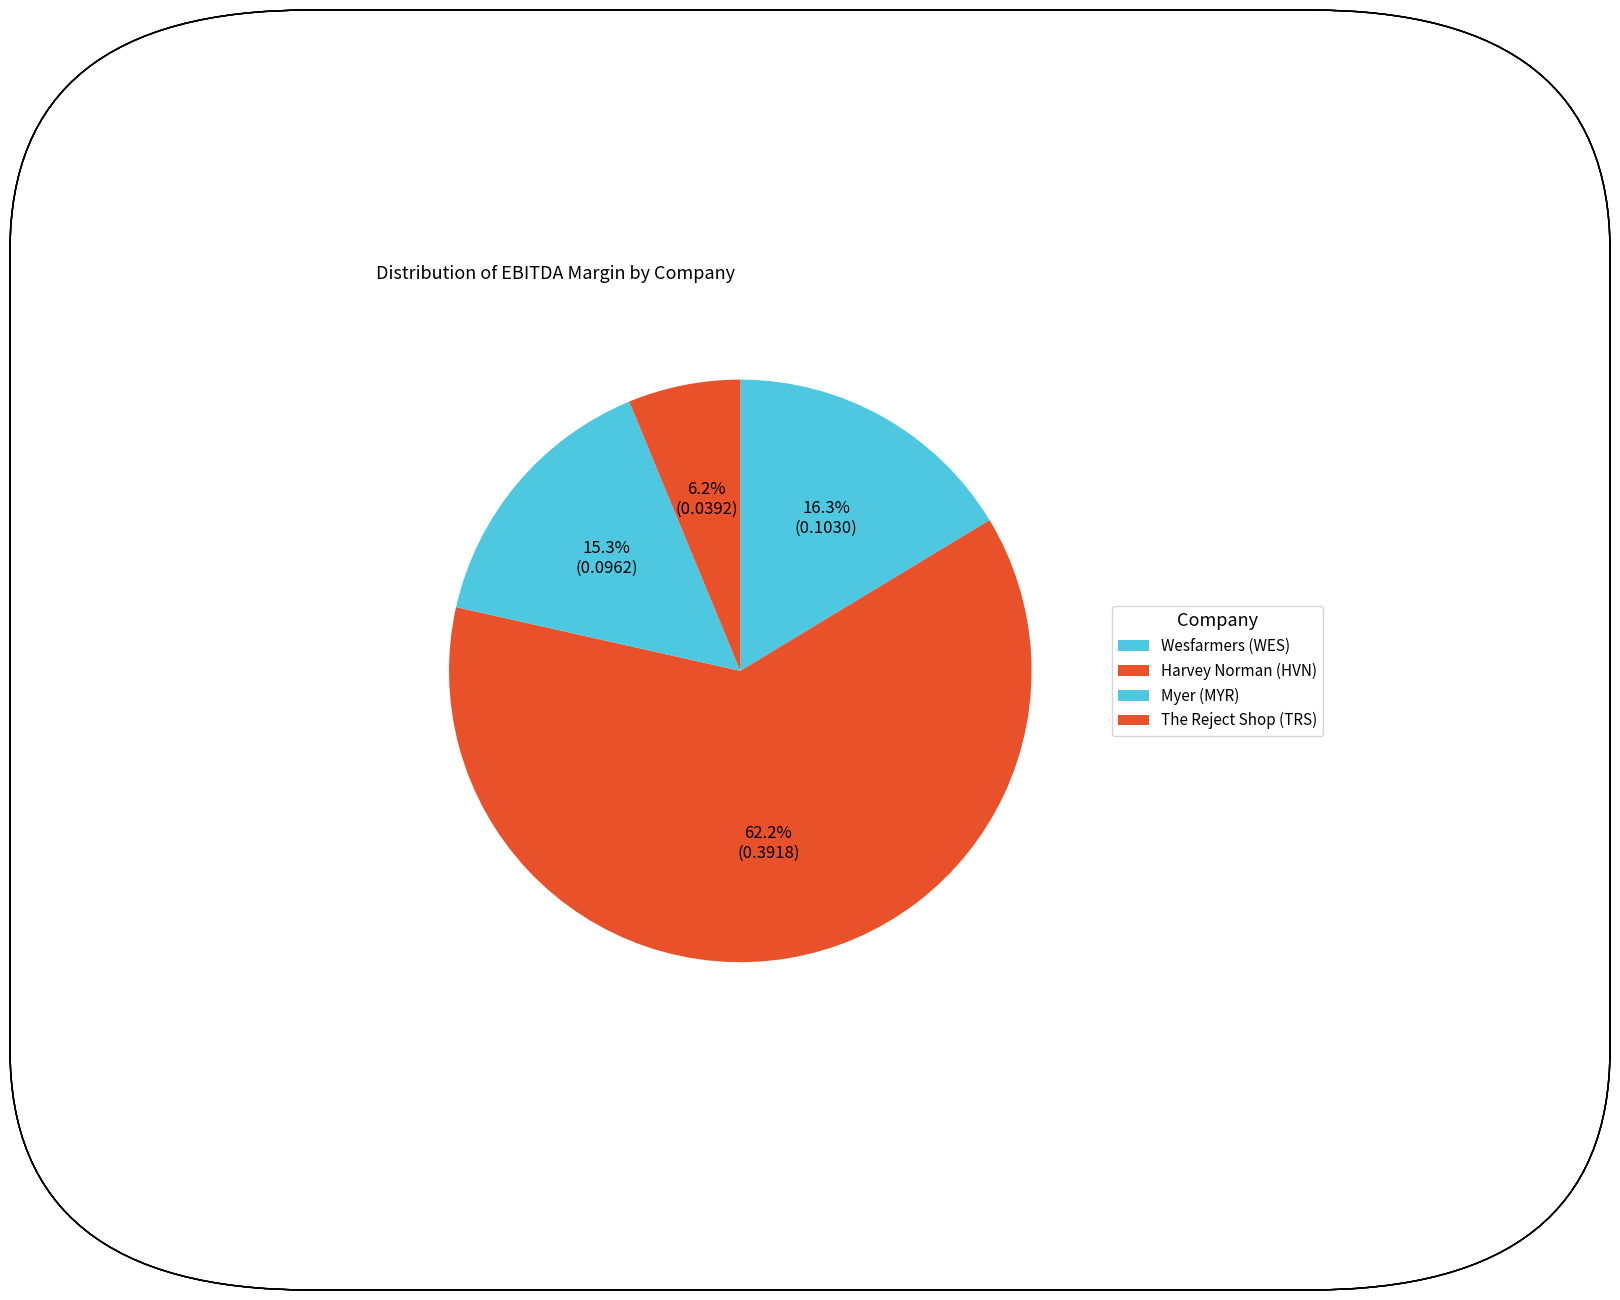

How many slices are in this pie chart?

4